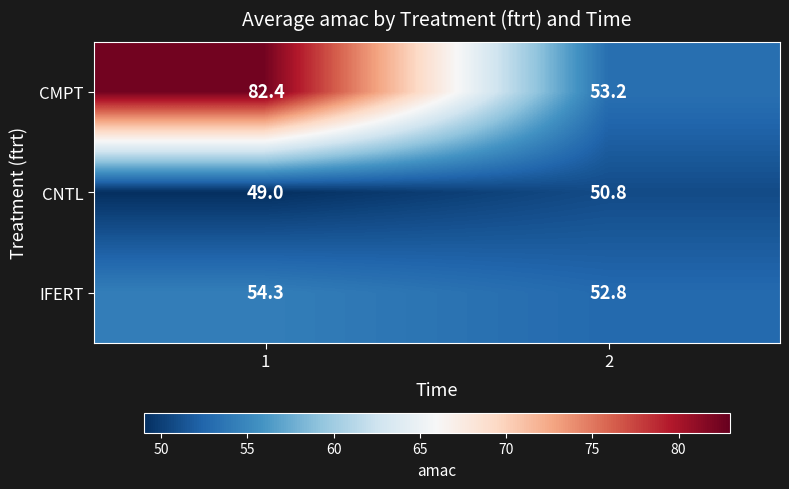

Reading left to right, extract all data points from this chart.

CMPT: 1=82.4	2=53.2
CNTL: 1=49.0	2=50.8
IFERT: 1=54.3	2=52.8